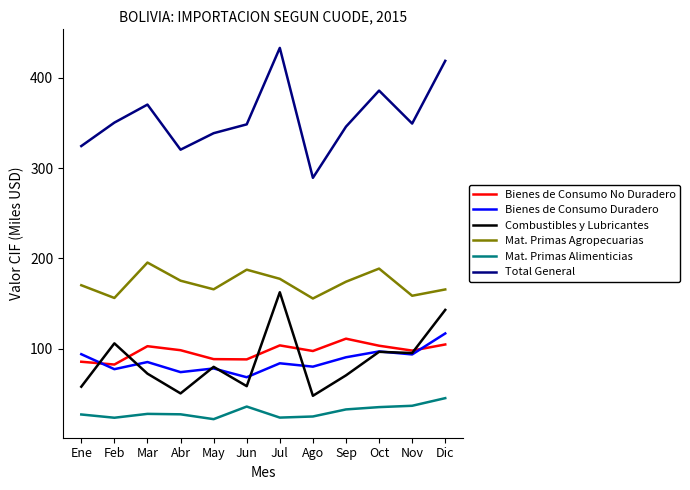

Between May and Oct, which series saw the biggest shift?

Total General